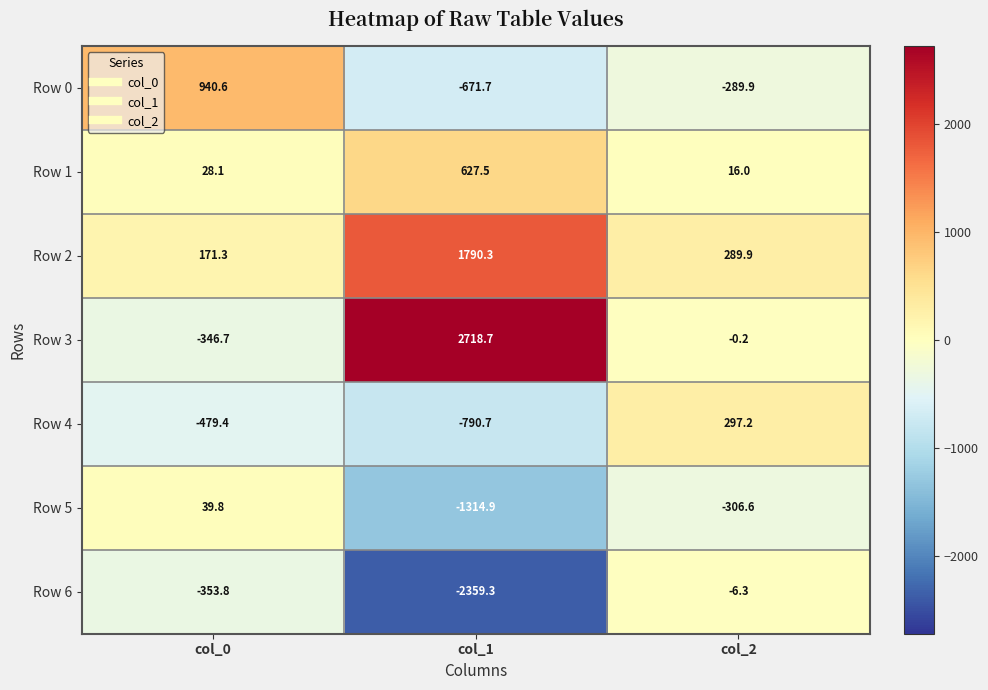

What is the approximate value of Row 0 at col_0?

940.6